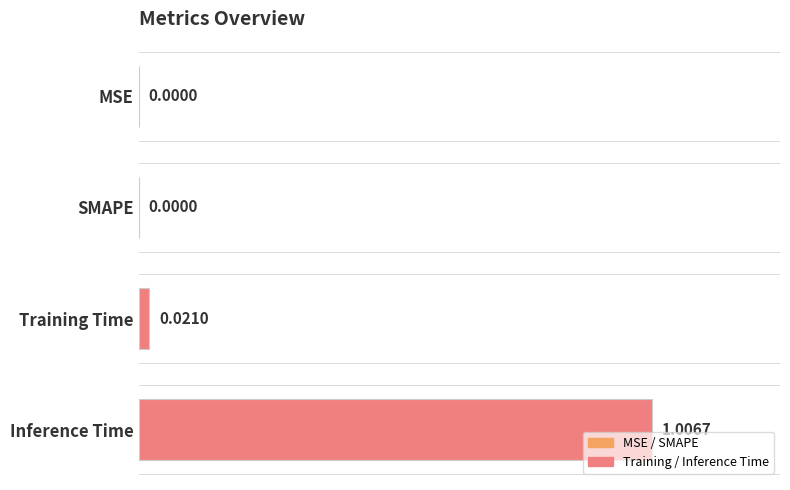

Which has a higher value, Inference Time or SMAPE?

Inference Time